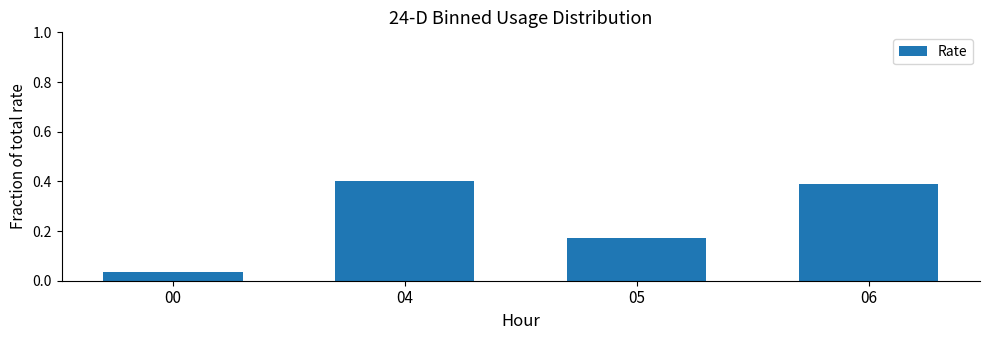

What is the change in value from 00 to 04?

+0.4